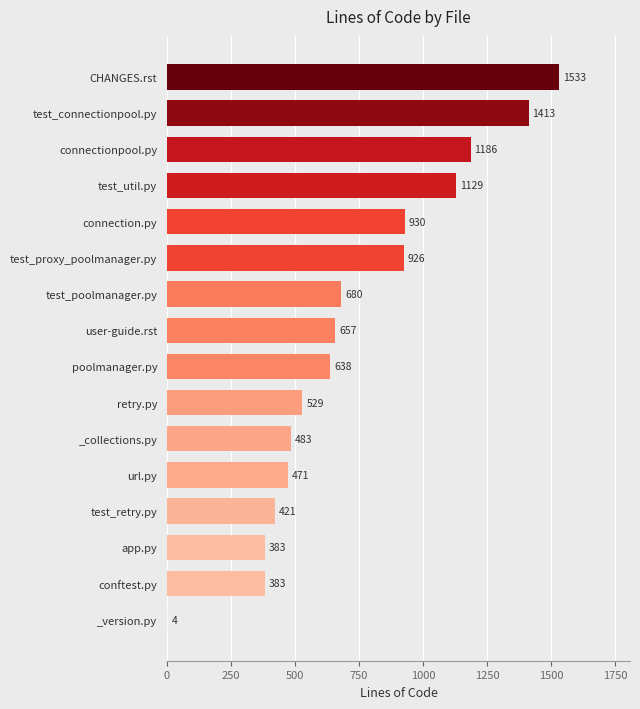

Which category has the highest value across all series?

CHANGES.rst